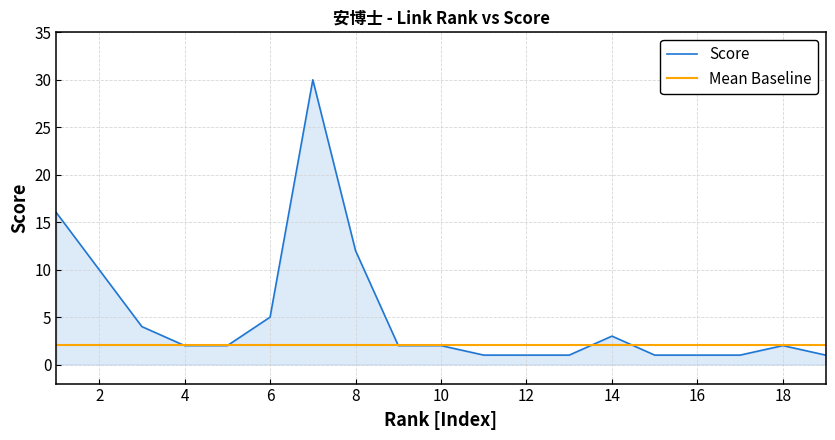

Reading left to right, list all the values displayed in this chart.

Score: 16.0	10.0	4.0	2.0	2.0	5.0	30.0	12.0	2.0	2.0	1.0	1.0	1.0	3.0	1.0	1.0	1.0	2.0	1.0
Mean Baseline: 2.0	2.0	2.0	2.0	2.0	2.0	2.0	2.0	2.0	2.0	2.0	2.0	2.0	2.0	2.0	2.0	2.0	2.0	2.0